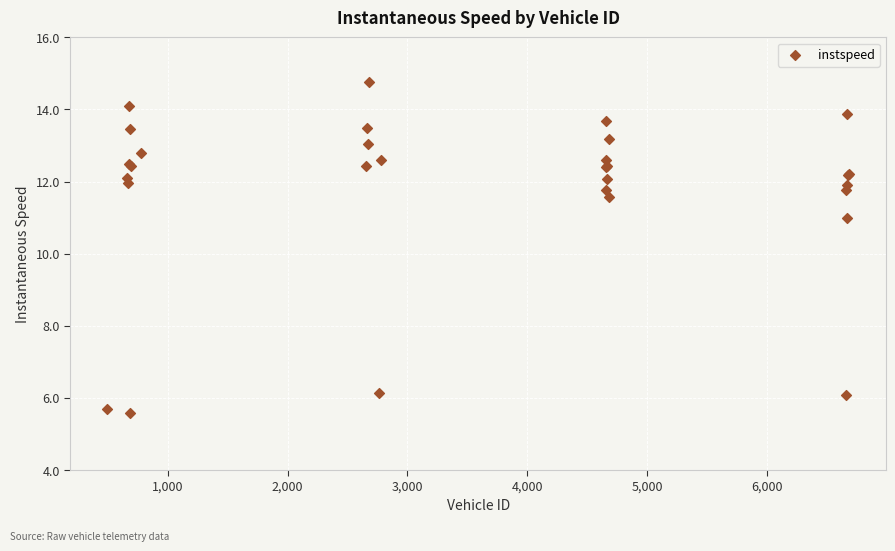

What Y value in the scatter plot is closest to 10?

11.0